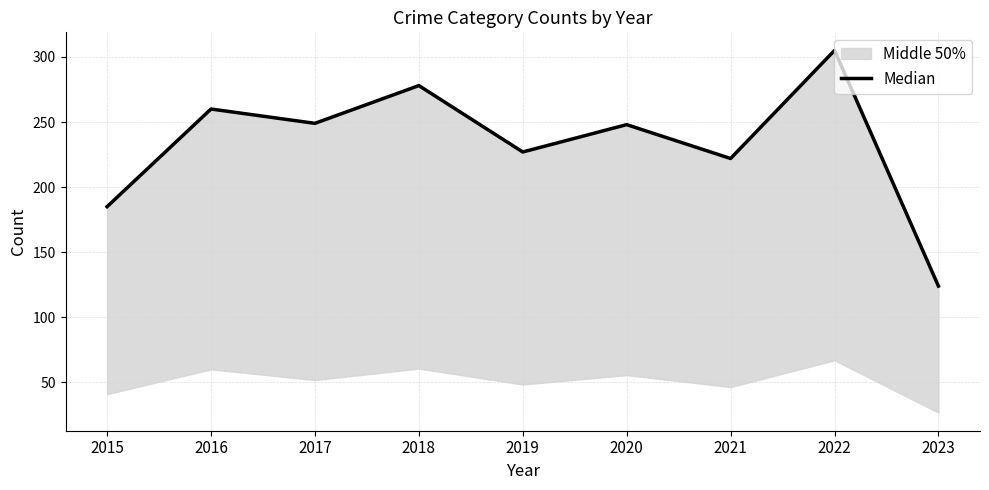

What is the approximate value at 2021?

222